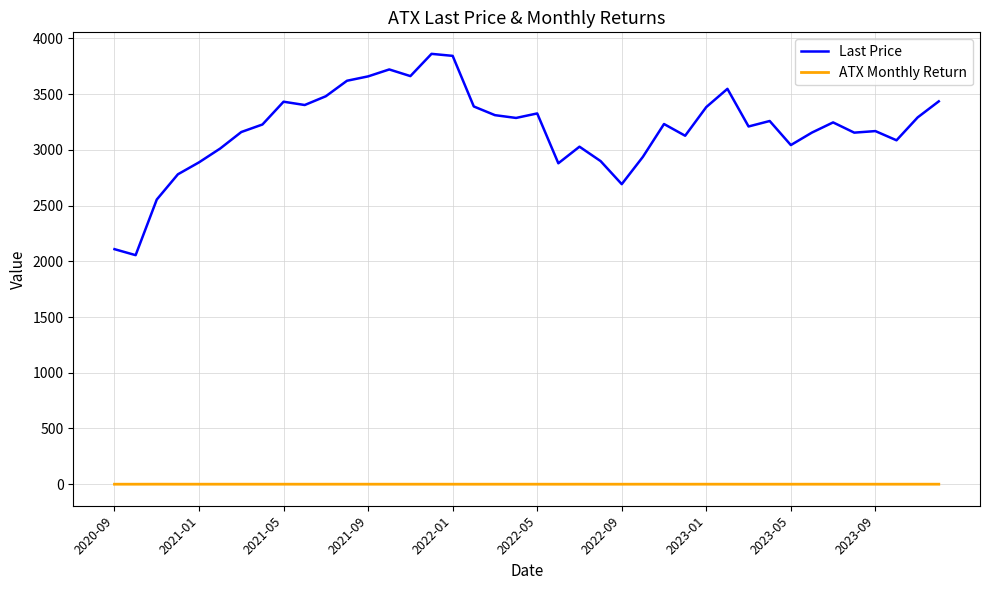

What is the difference between the maximum and minimum values in the Last Price series?

1806.1